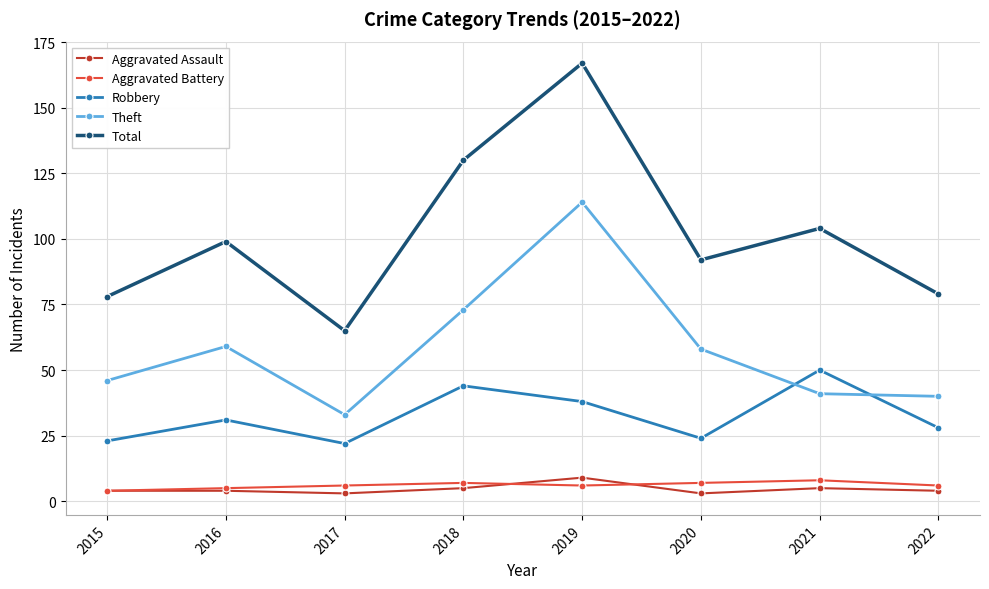

Where is the first local maximum for Theft?

2016